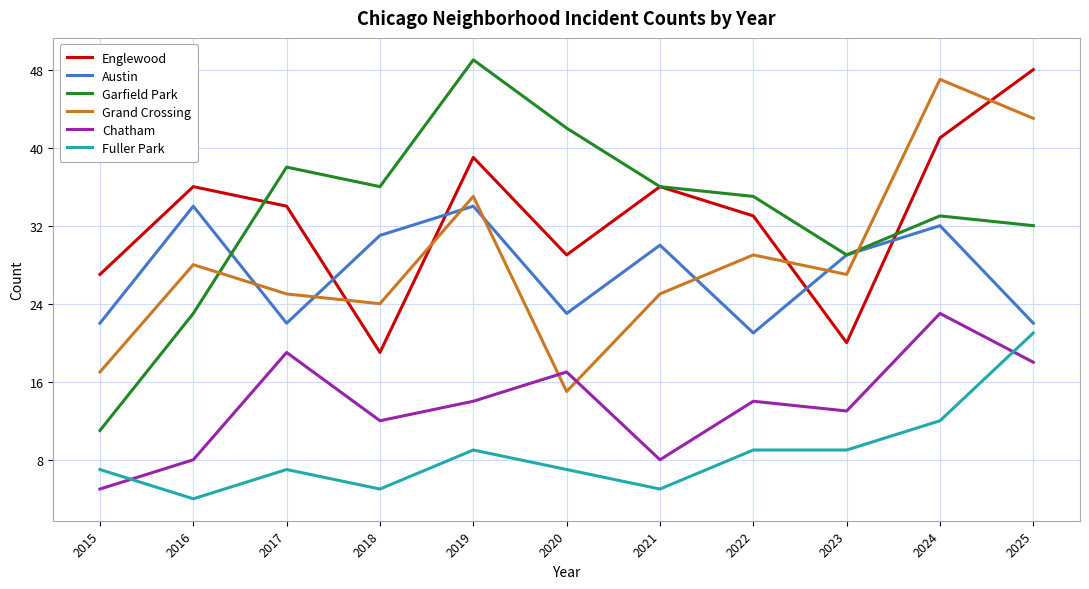

Which series has the widest spread of values?

Garfield Park